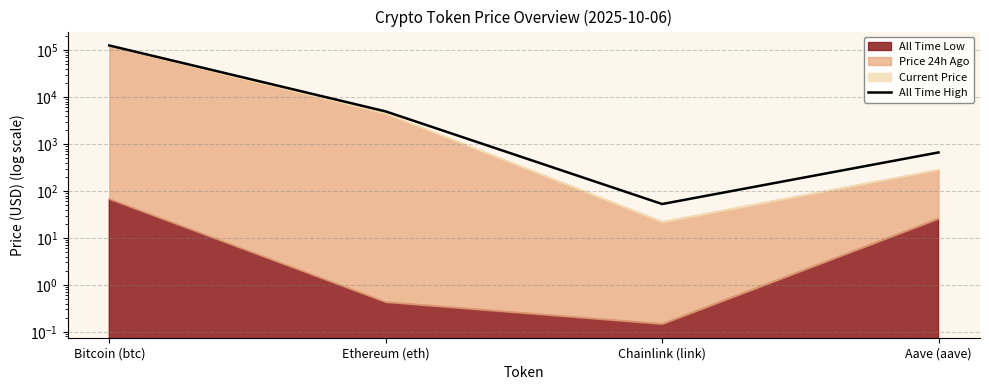

Reading left to right, transcribe all the data shown in this chart.

125506.0	4946.1	52.7	661.7